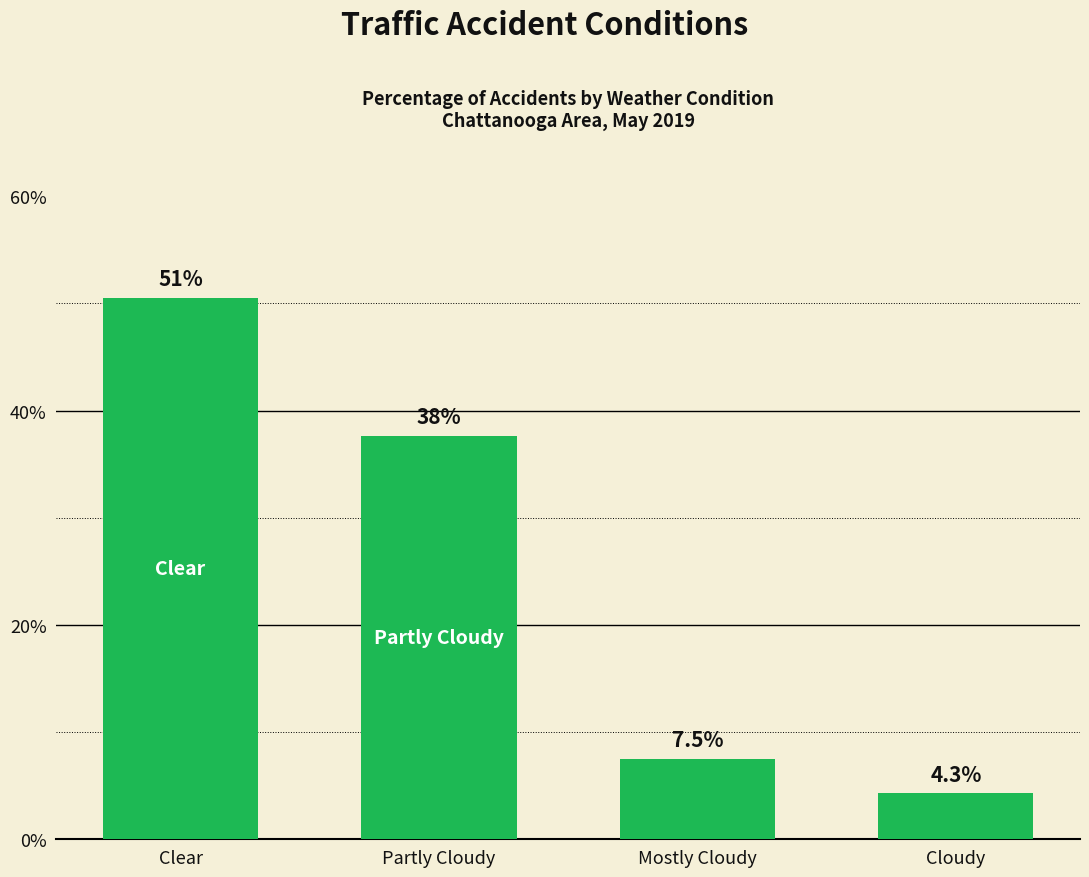

What is the greatest value displayed?

50.5